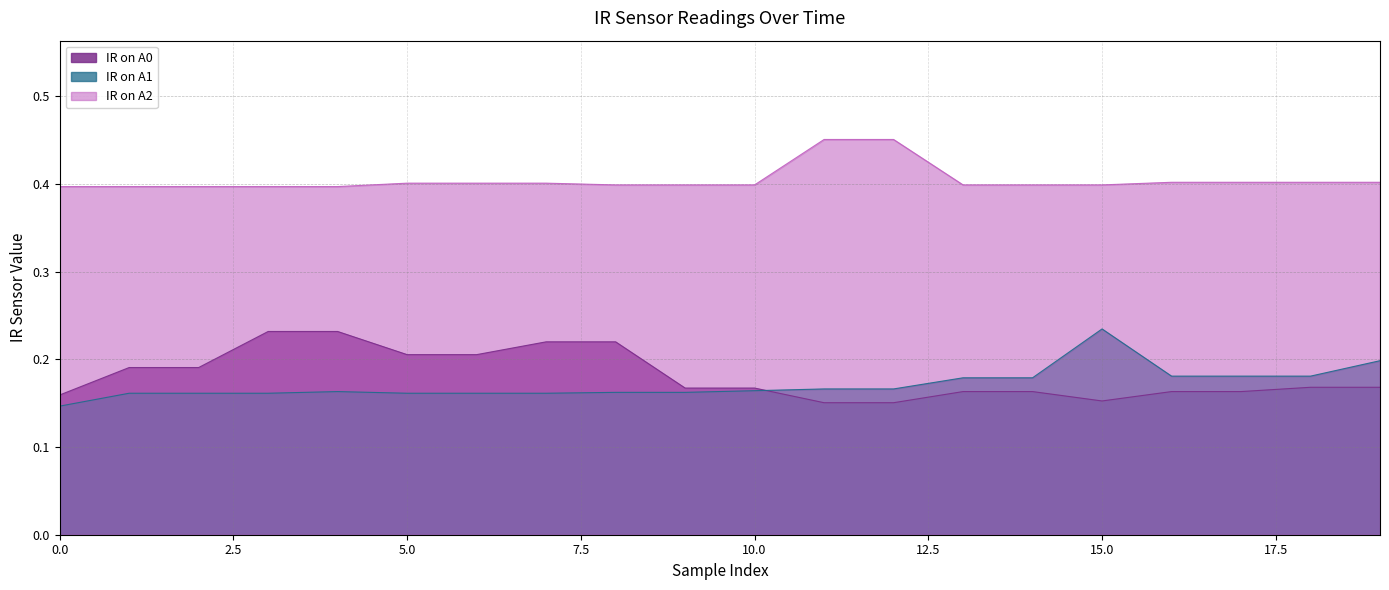

The IR on A2 series shows 0.4 at 9. True or false?

True